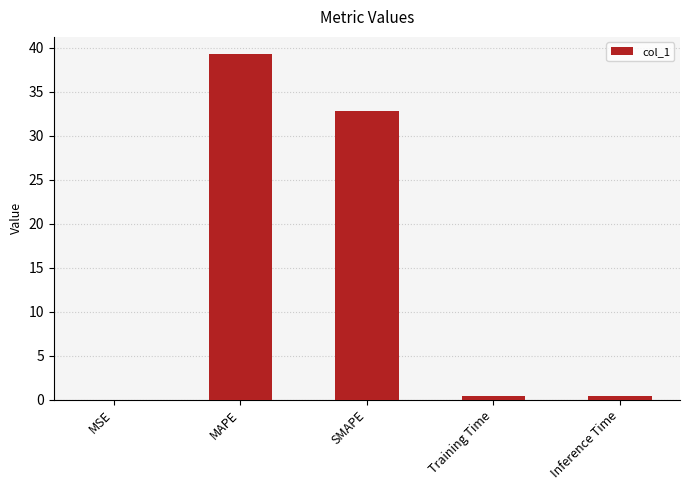

Where is the data nearest to the value 19?

SMAPE